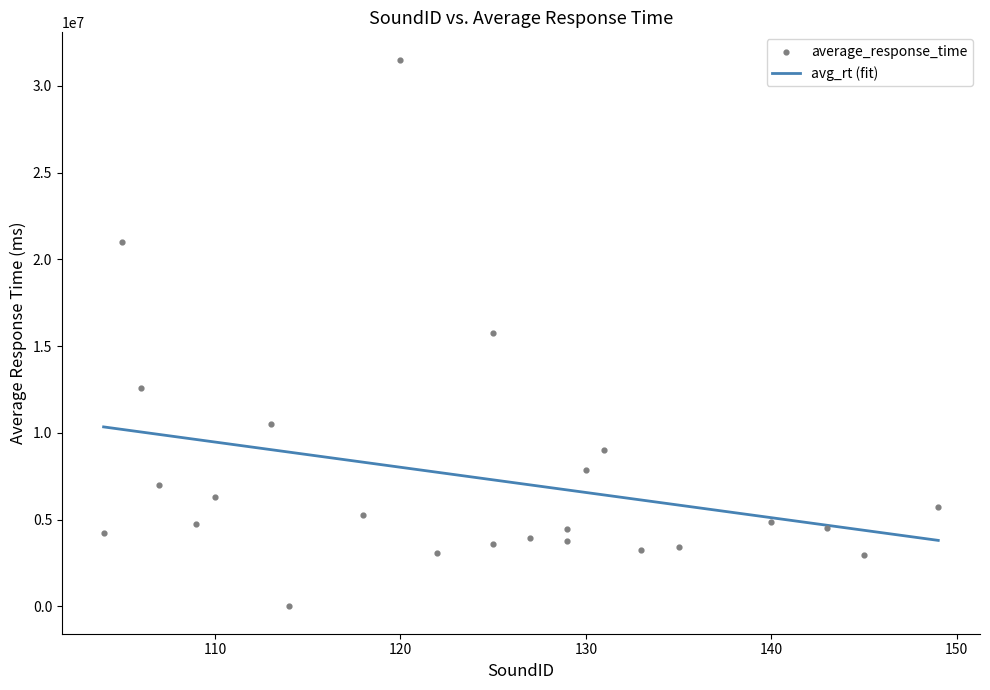

Approximately how many times larger is the value at 125 compared to 129?

3.5